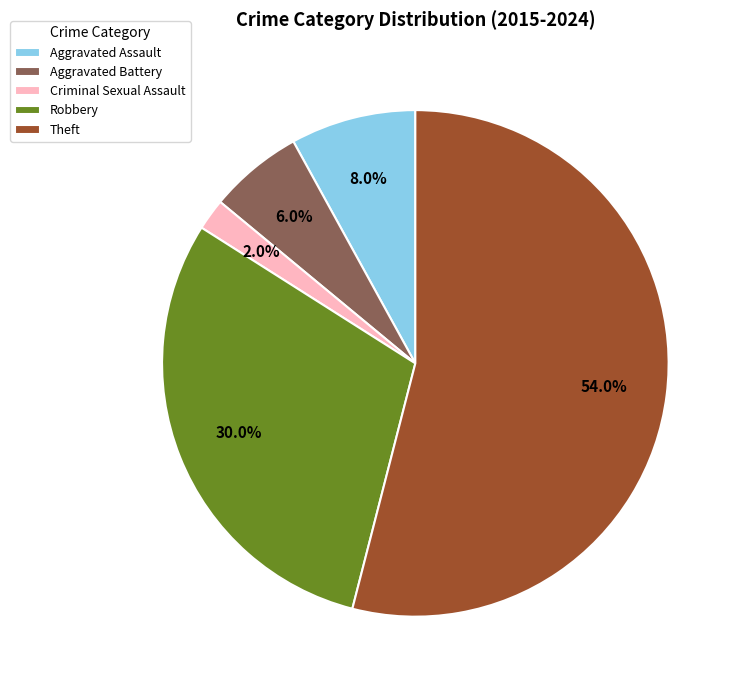

What is the ratio of the value at Aggravated Battery to the value at Criminal Sexual Assault?

3.0